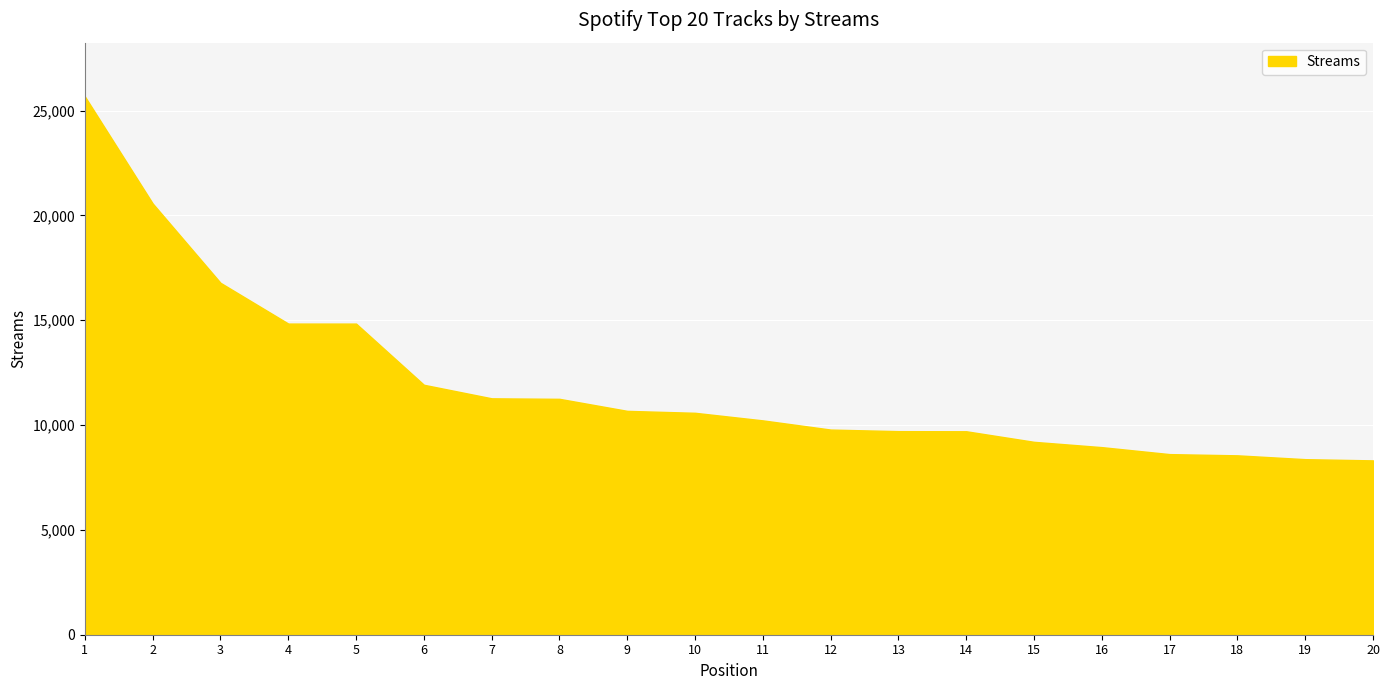

The value at 10 is 2809. True or false?

False